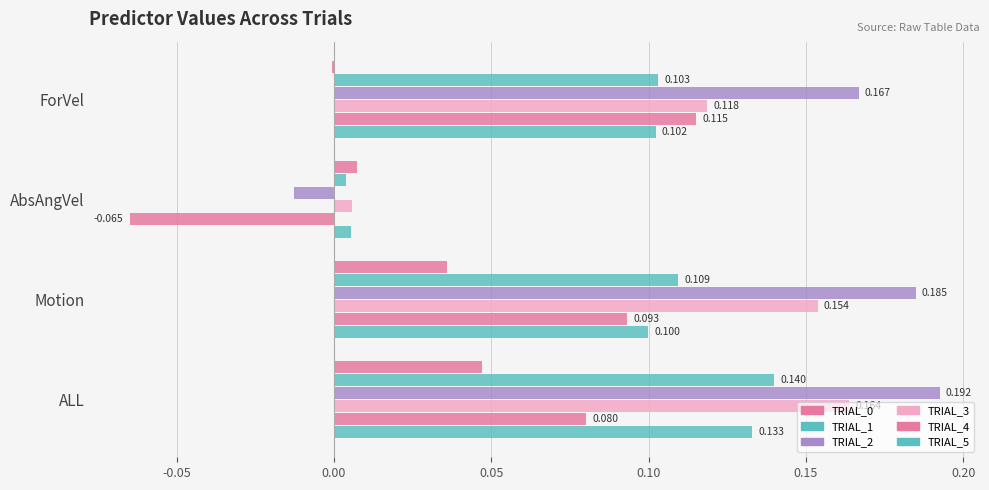

What is the difference between the second highest and minimum values in the TRIAL_1 series?

0.1